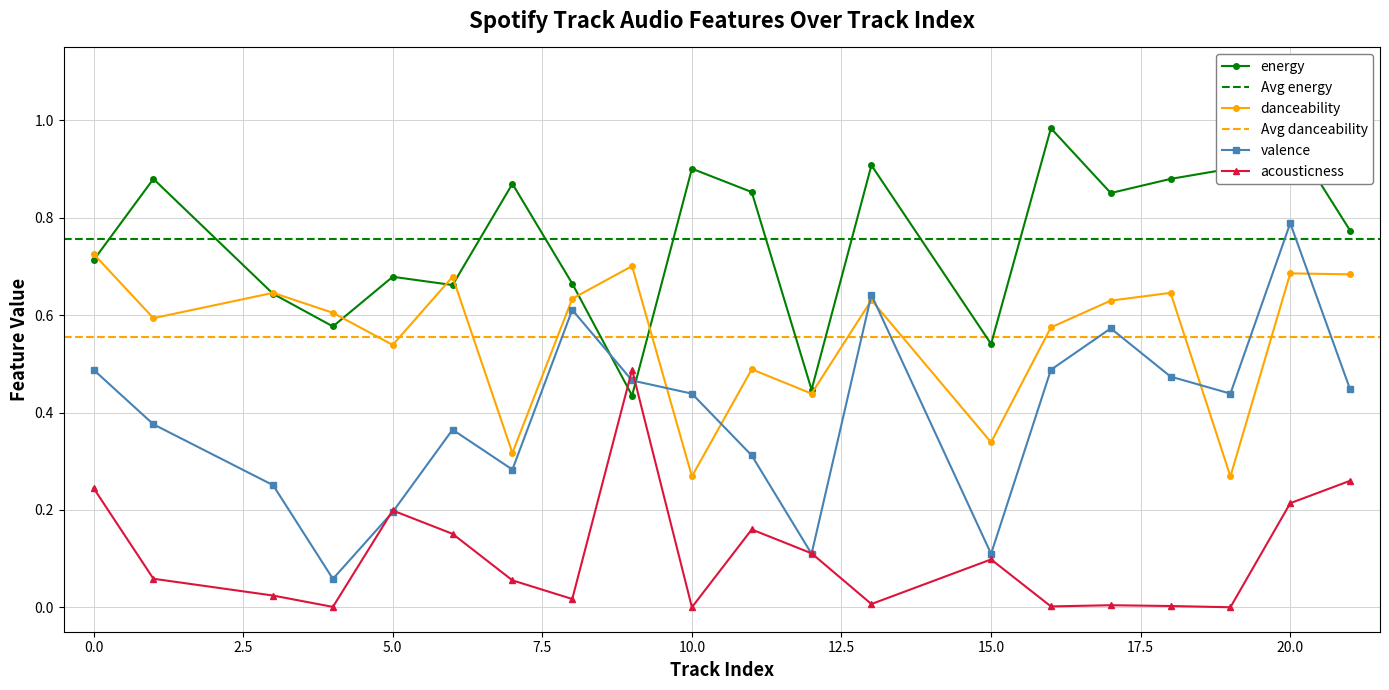

What is the value of the acousticness point at the 9th from the left?

0.5